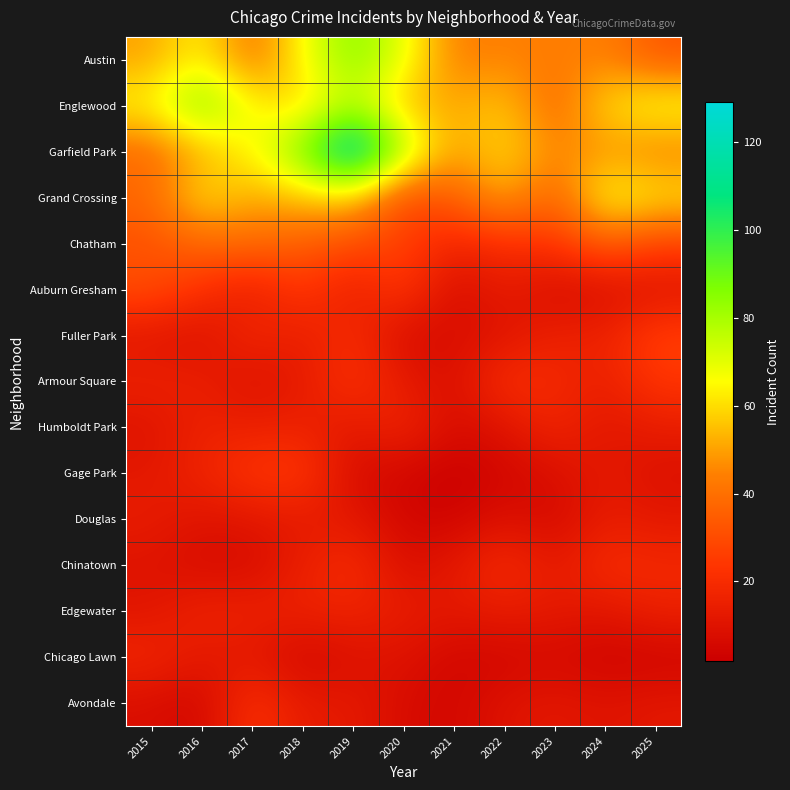

Reading right to left, what are all the values shown in this chart?

Austin: 2025=33	2024=45	2023=43	2022=45	2021=43	2020=70	2019=86	2018=66	2017=39	2016=65	2015=50
Englewood: 2025=68	2024=60	2023=37	2022=57	2021=51	2020=54	2019=77	2018=57	2017=65	2016=89	2015=65
Garfield Park: 2025=43	2024=48	2023=45	2022=60	2021=49	2020=80	2019=129	2018=88	2017=65	2016=52	2015=38
Grand Crossing: 2025=62	2024=68	2023=35	2022=53	2021=35	2020=28	2019=58	2018=56	2017=51	2016=62	2015=38
Chatham: 2025=27	2024=36	2023=23	2022=21	2021=17	2020=27	2019=30	2018=35	2017=39	2016=38	2015=31
Auburn Gresham: 2025=10	2024=8	2023=7	2022=14	2021=7	2020=25	2019=14	2018=25	2017=14	2016=22	2015=31
Fuller Park: 2025=27	2024=16	2023=16	2022=10	2021=8	2020=7	2019=21	2018=14	2017=19	2016=9	2015=11
Armour Square: 2025=24	2024=15	2023=19	2022=22	2021=8	2020=13	2019=23	2018=13	2017=9	2016=15	2015=16
Humboldt Park: 2025=14	2024=11	2023=18	2022=10	2021=7	2020=18	2019=12	2018=16	2017=15	2016=16	2015=10
Gage Park: 2025=9	2024=13	2023=8	2022=5	2021=2	2020=5	2019=7	2018=25	2017=24	2016=17	2015=12
Douglas: 2025=12	2024=14	2023=6	2022=9	2021=4	2020=5	2019=12	2018=13	2017=11	2016=10	2015=14
Chinatown: 2025=19	2024=21	2023=12	2022=21	2021=12	2020=8	2019=21	2018=15	2017=7	2016=7	2015=10
Edgewater: 2025=16	2024=11	2023=13	2022=14	2021=12	2020=14	2019=17	2018=16	2017=16	2016=17	2015=11
Chicago Lawn: 2025=4	2024=4	2023=6	2022=5	2021=5	2020=10	2019=9	2018=5	2017=12	2016=12	2015=18
Avondale: 2025=12	2024=10	2023=12	2022=10	2021=5	2020=7	2019=13	2018=13	2017=23	2016=5	2015=8